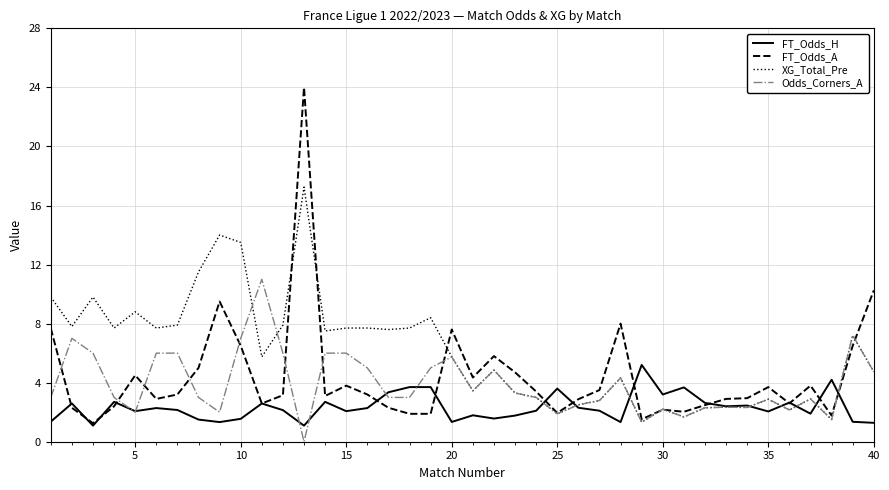

True or false: Odds_Corners_A and FT_Odds_H cross at least once.

True